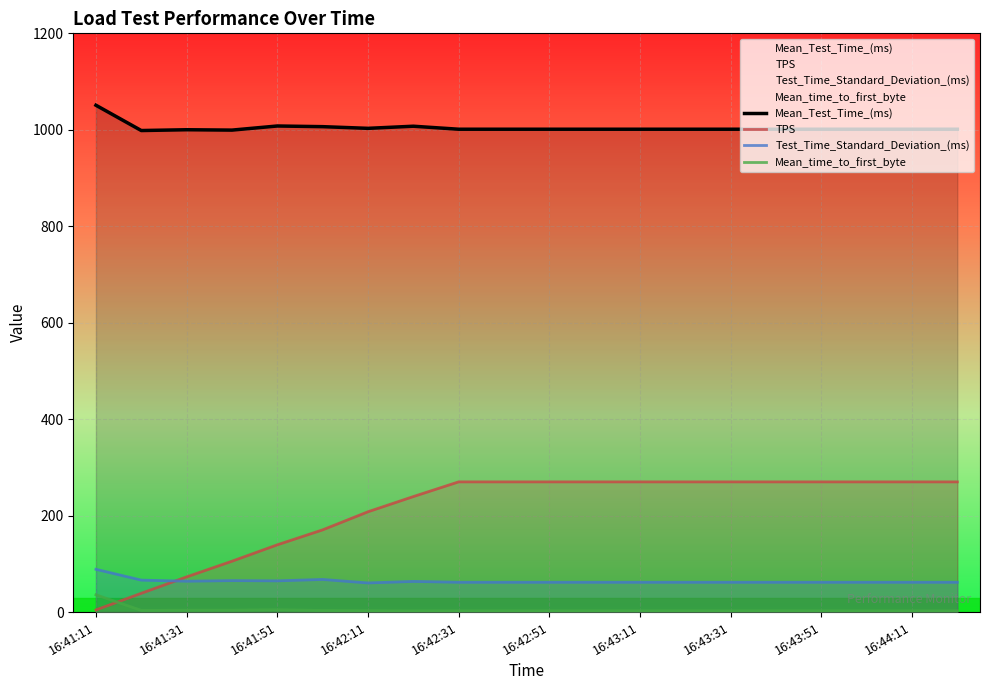

True or false: Test_Time_Standard_Deviation_(ms) has more than 0 points higher than both neighbors.

True